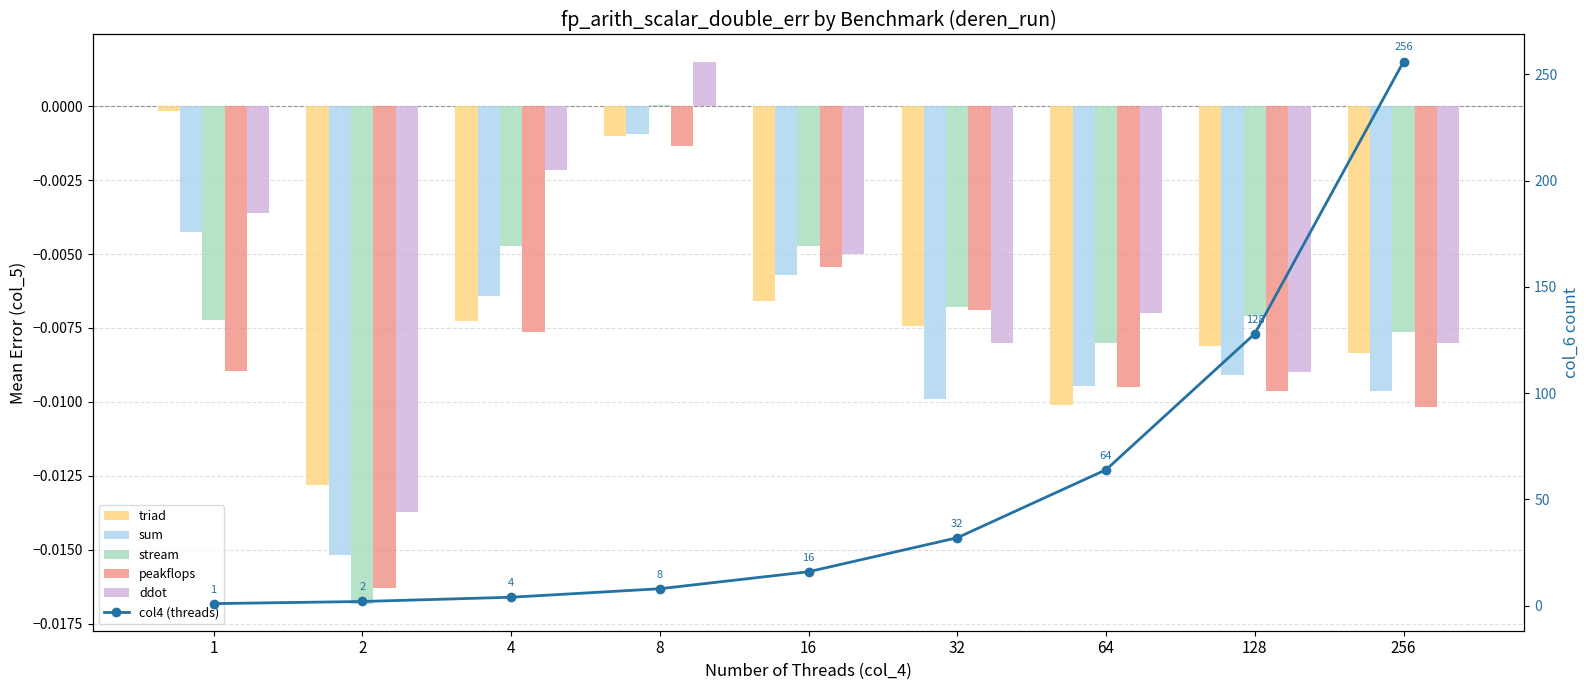

What is the total value across all series at 128?

128.0